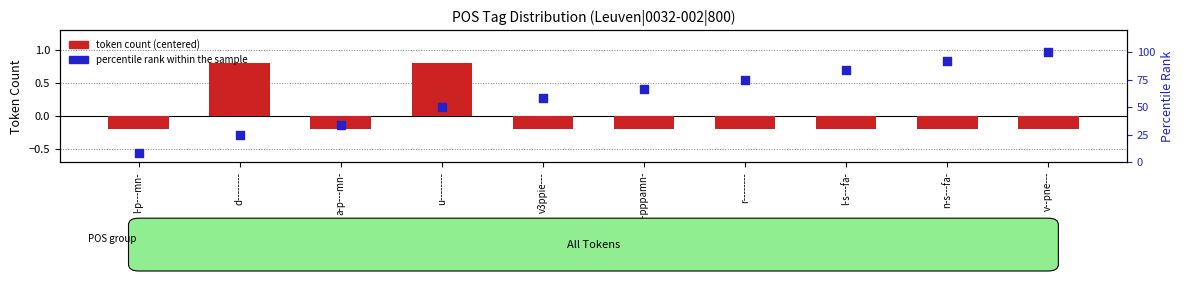

At which category is the sum across all series the highest?

v--pne---